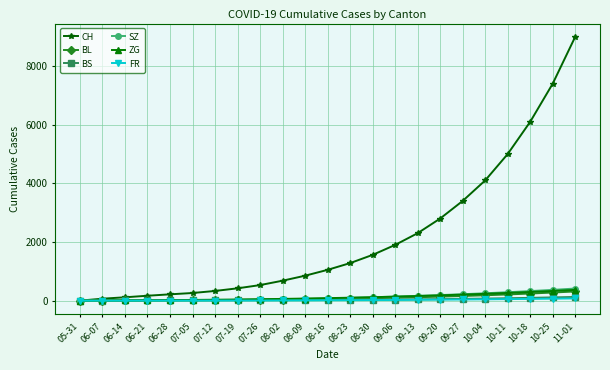

How many lines are shown in the chart?

6